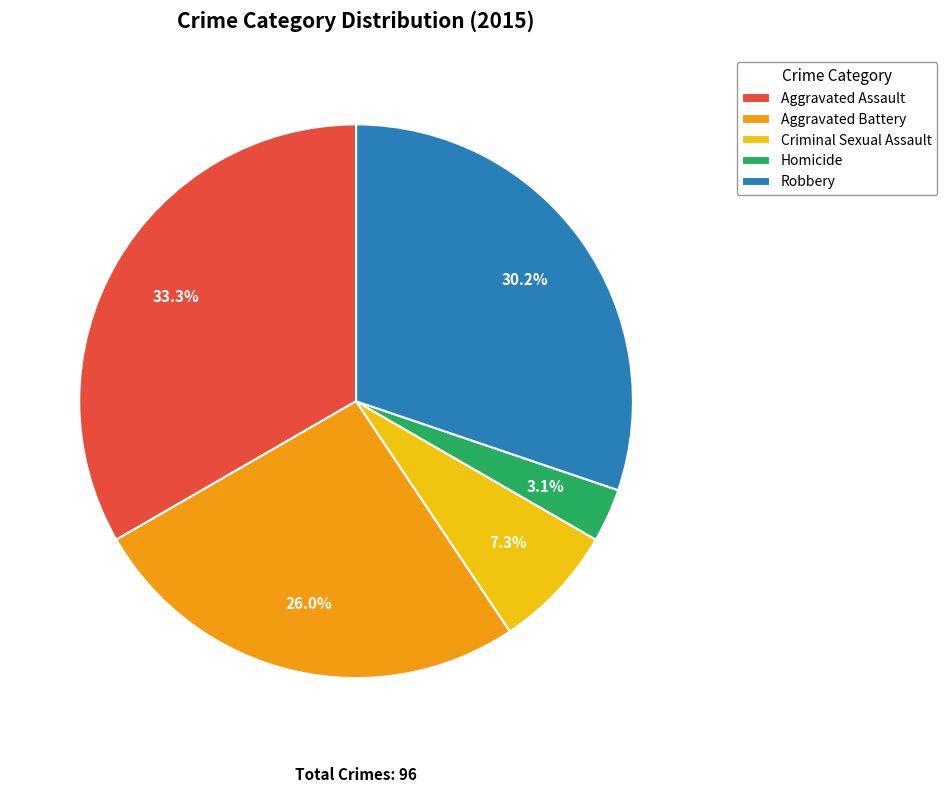

Is it true that Robbery is 30% of the pie?

True